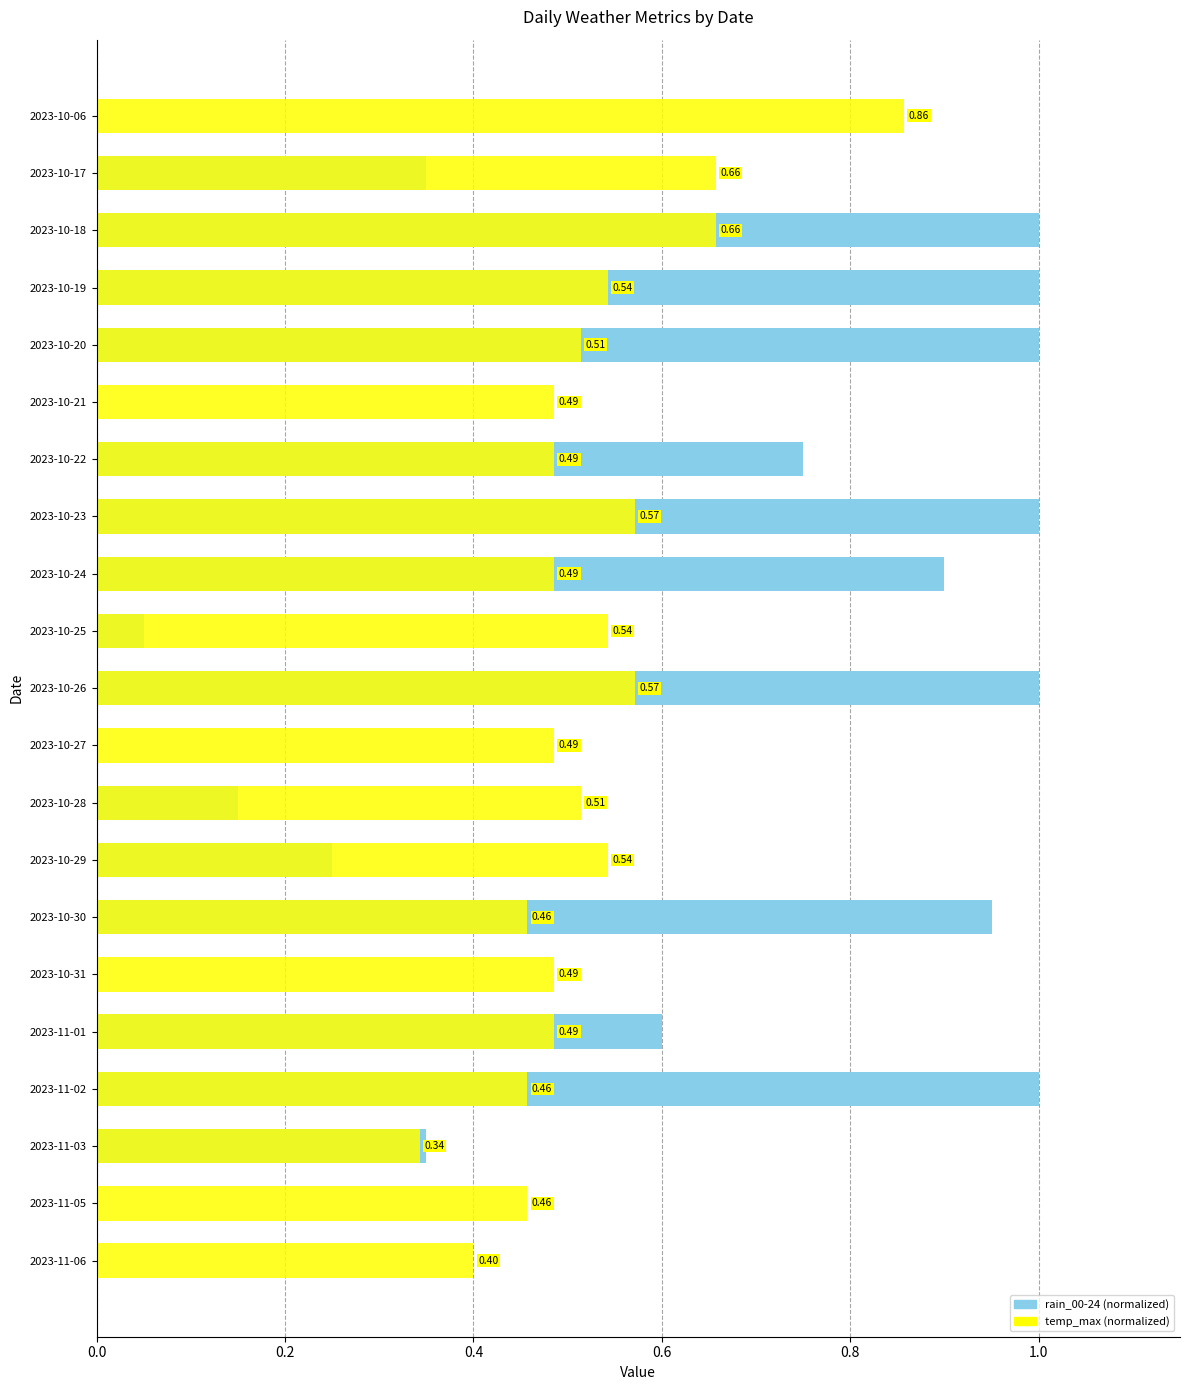

At how many categories does at least one series exceed 0?

21